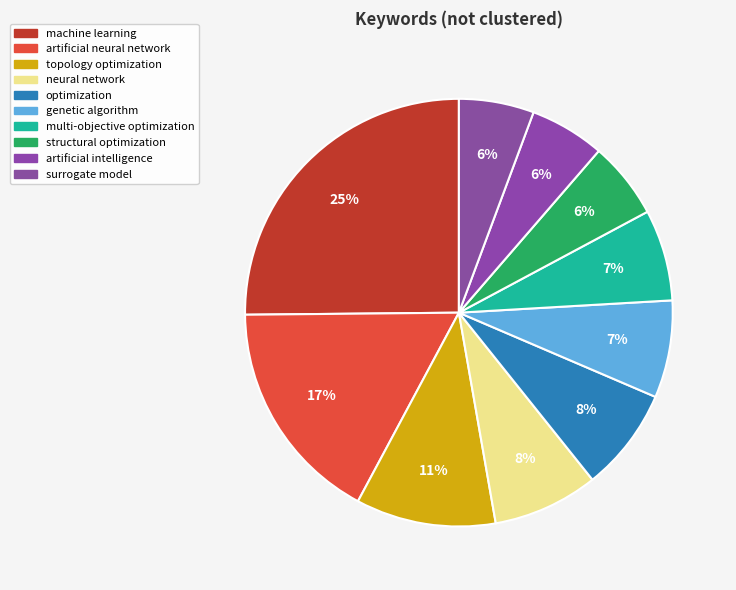

How many slices are in this pie chart?

10